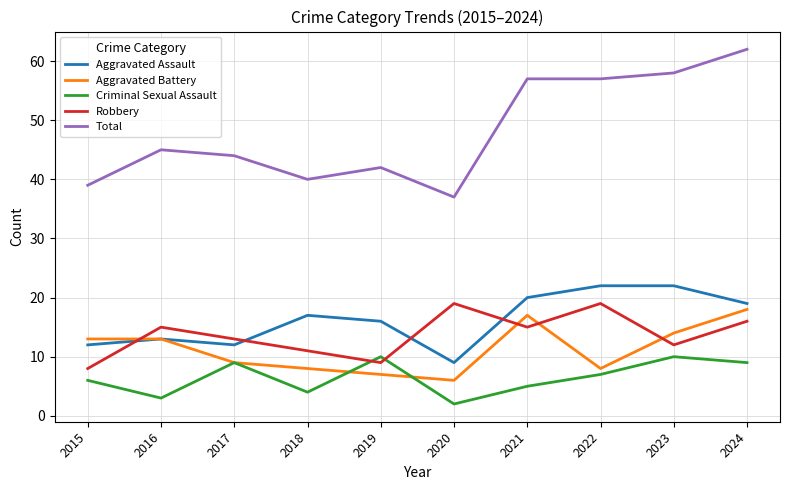

Where is Aggravated Assault nearest to the value 15?

2019